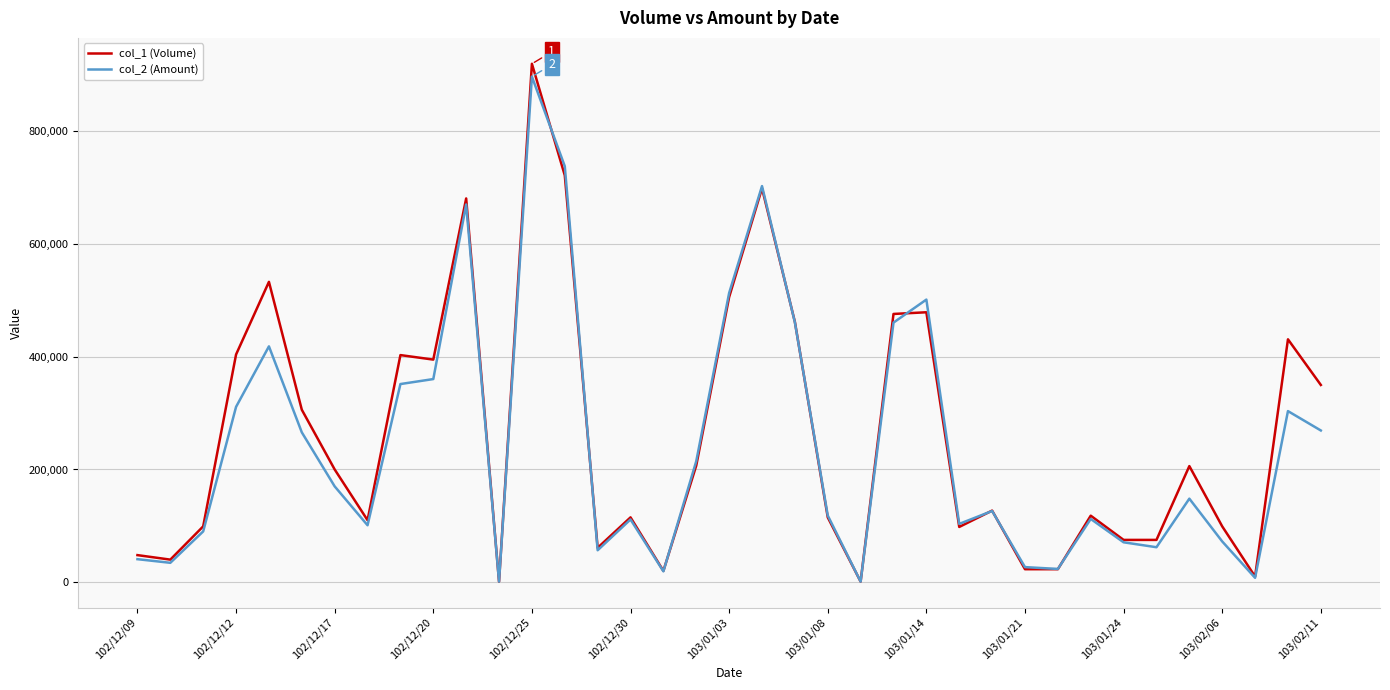

Which series has the widest spread of values?

col_1 (Volume)